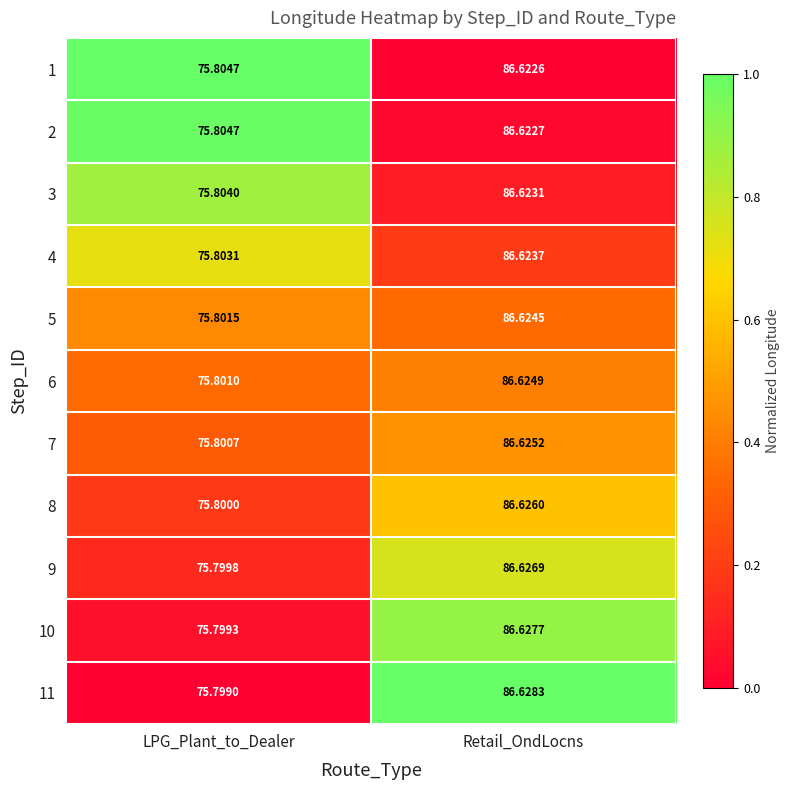

Which category has the highest value across all series?

Retail_OndLocns